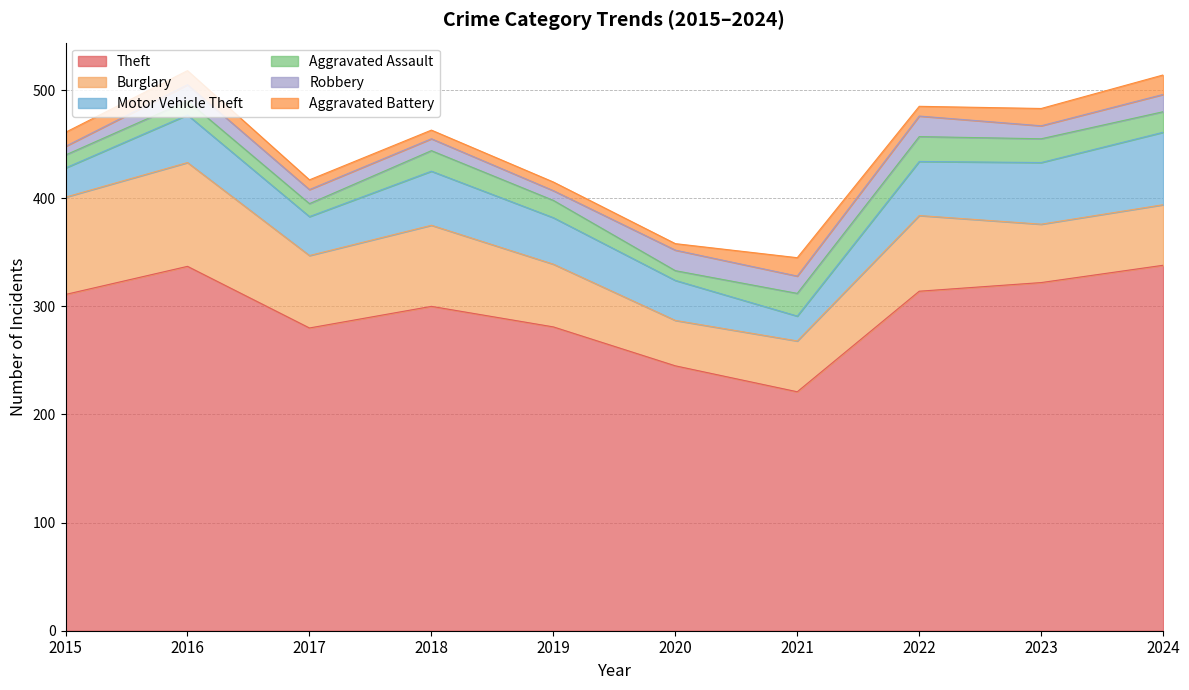

What is the sum of all Aggravated Battery values?

117